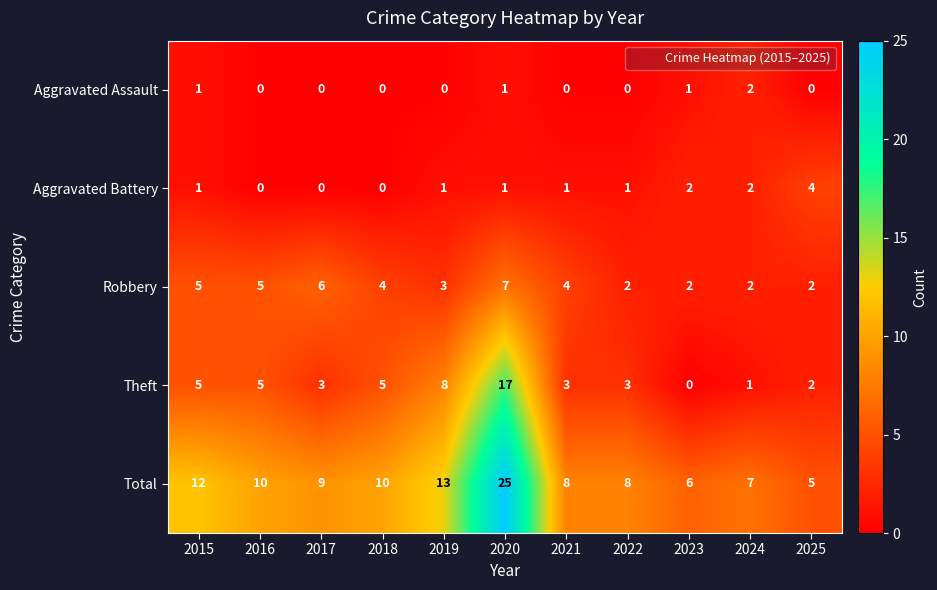

Rank the series by their maximum value, from lowest to highest.

Aggravated Assault, Aggravated Battery, Robbery, Theft, Total